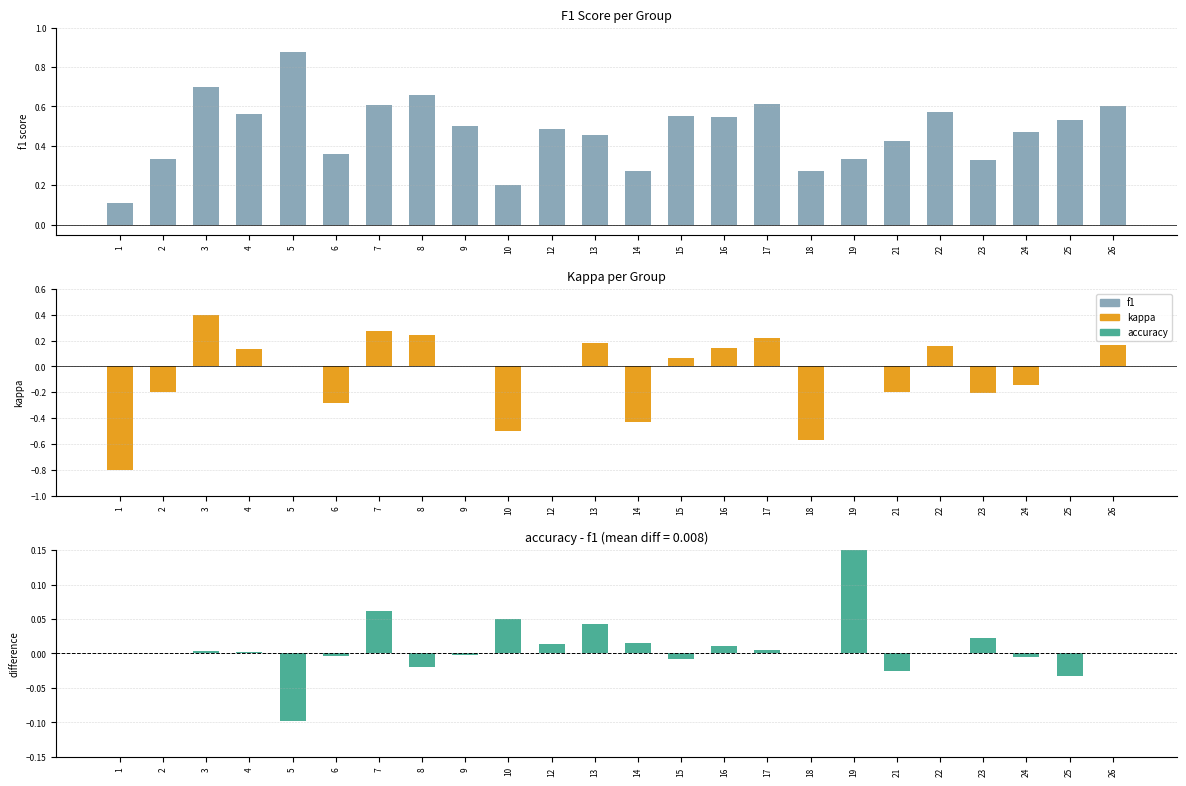

What is the total value across all series at 26?

0.8